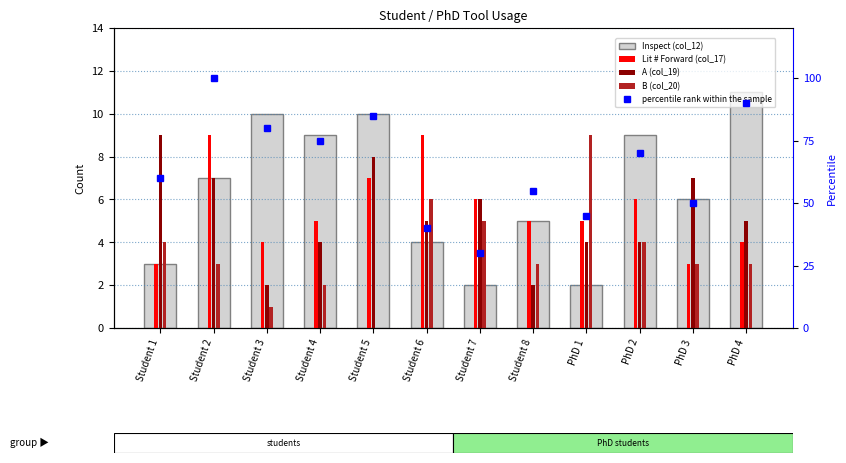

Is it true that A (col_19) equals 1 at PhD 2?

False